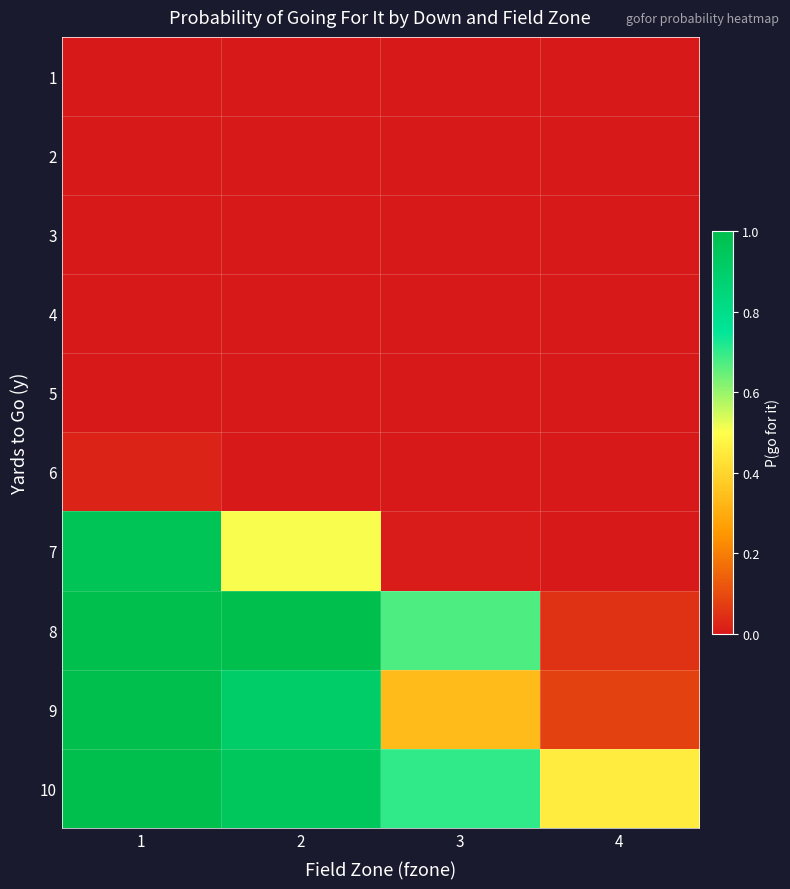

List the series in order of their peak value, highest first.

8, 9, 10, 7, 6, 1, 2, 3, 4, 5